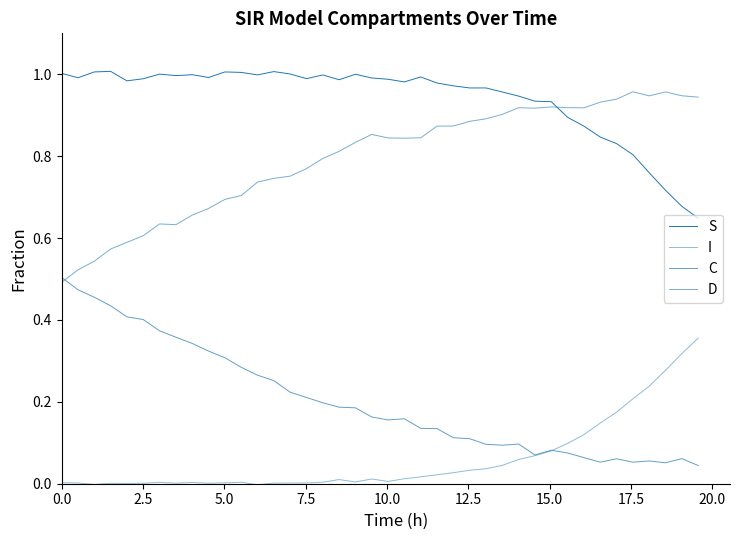

Does the chart display data point markers on the line(s)?

No